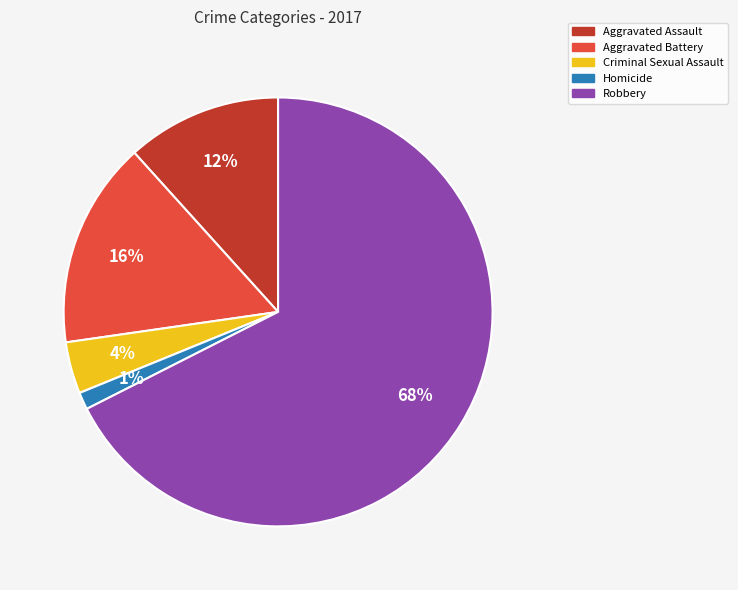

Combined, do Aggravated Assault and Homicide account for over 50%?

No